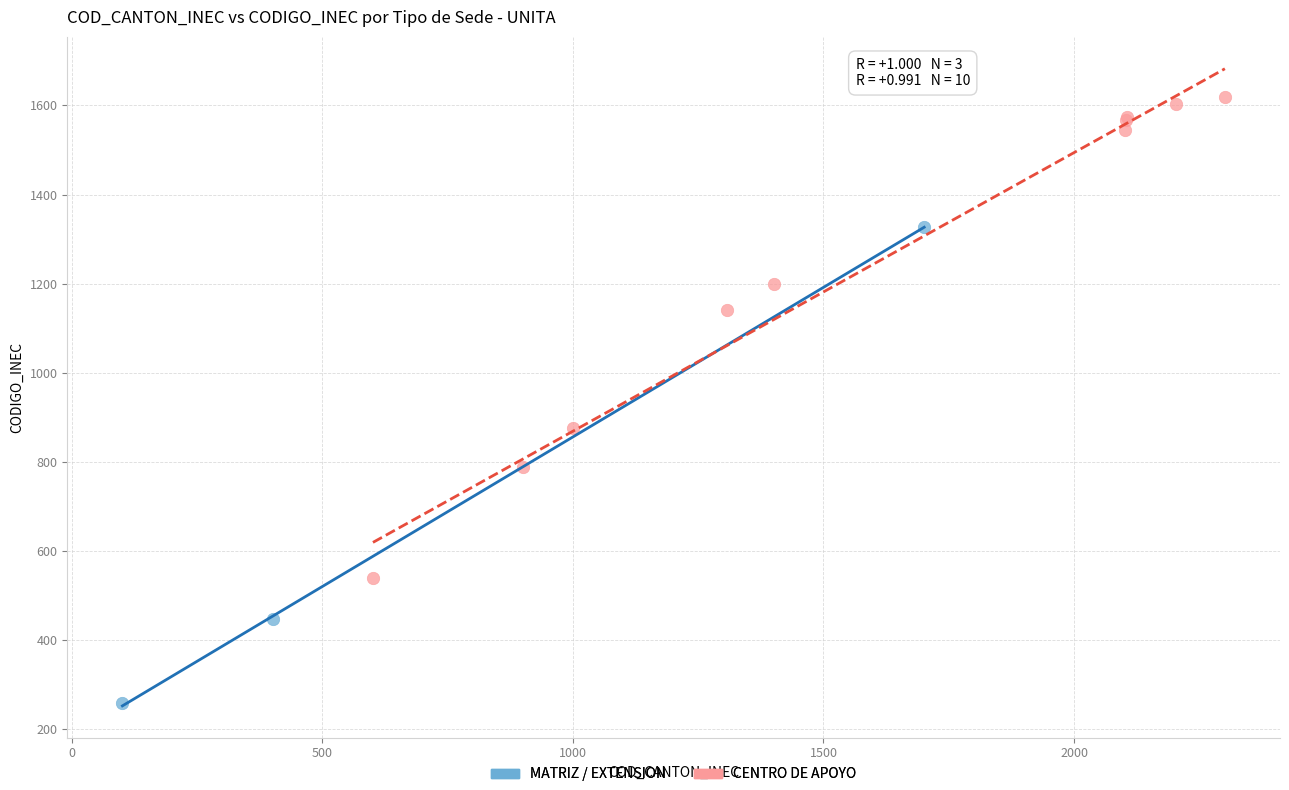

Which series has the largest Y range (max minus min)?

CENTRO DE APOYO